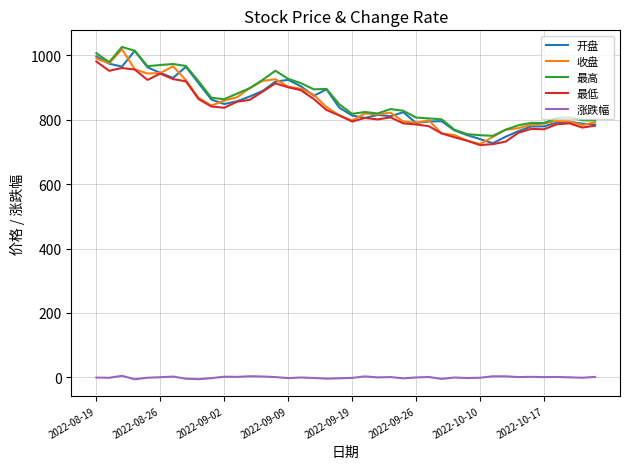

What is the lowest value of the 开盘 series?

727.2